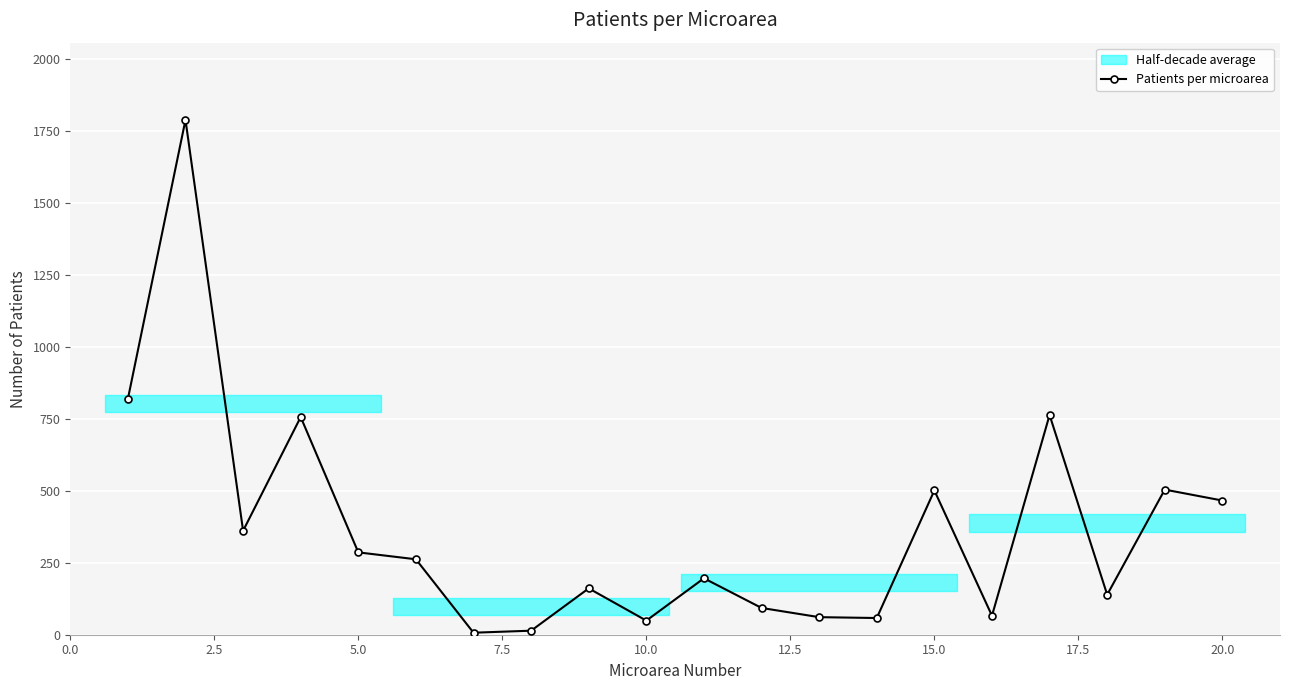

True or false: Patients per microarea has more than 0 points higher than both neighbors.

True